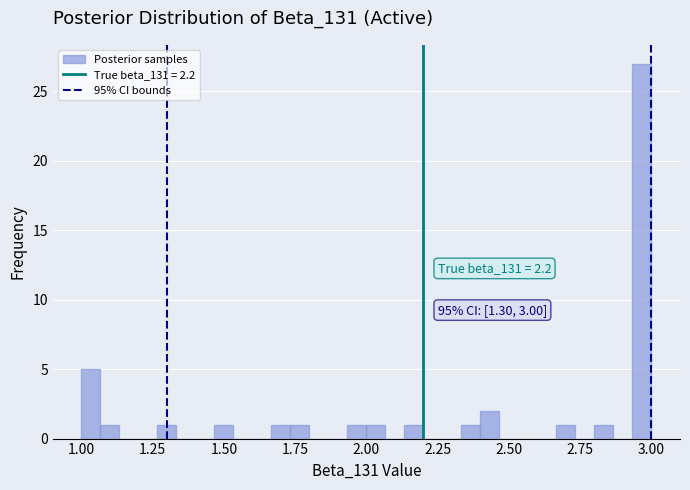

Around what value on the x-axis is the tallest bar? Give the approximate position of its centre, as read against the axis.

2.95